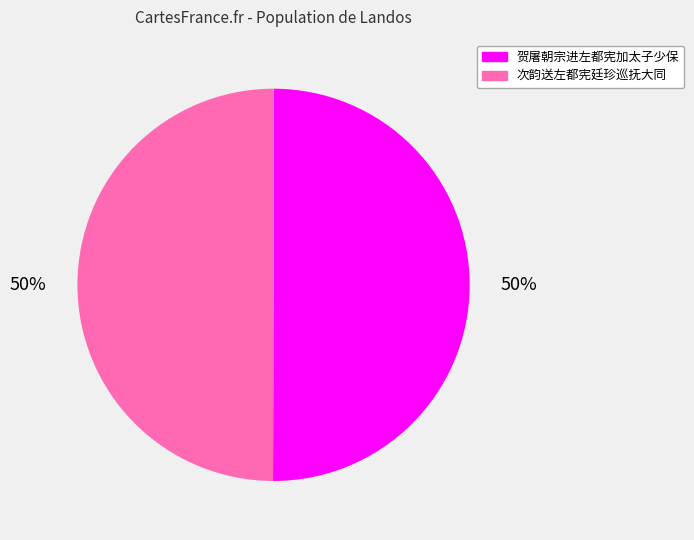

How many slices are in this pie chart?

2